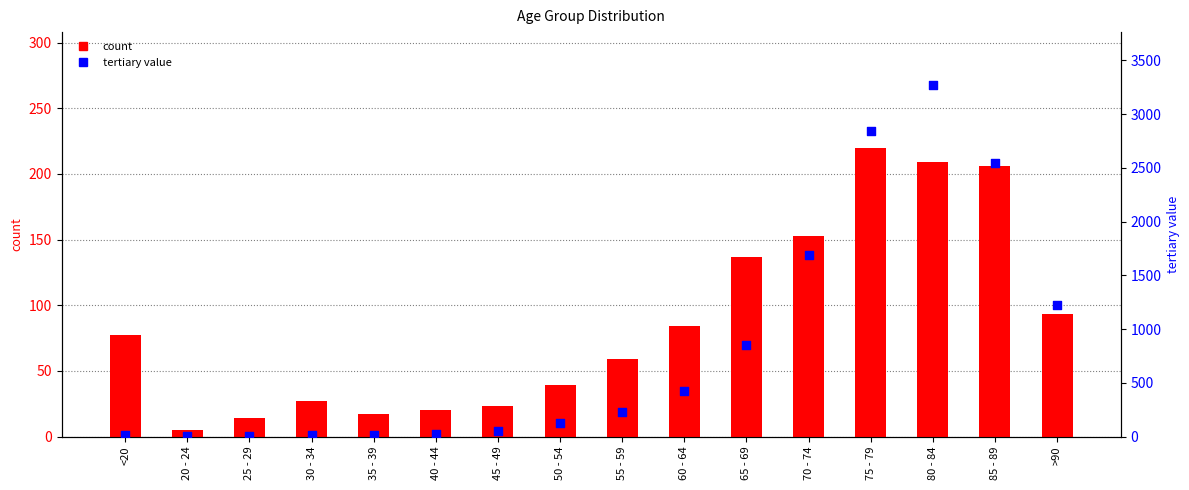

What is the total value across all series at 50 - 54?

165